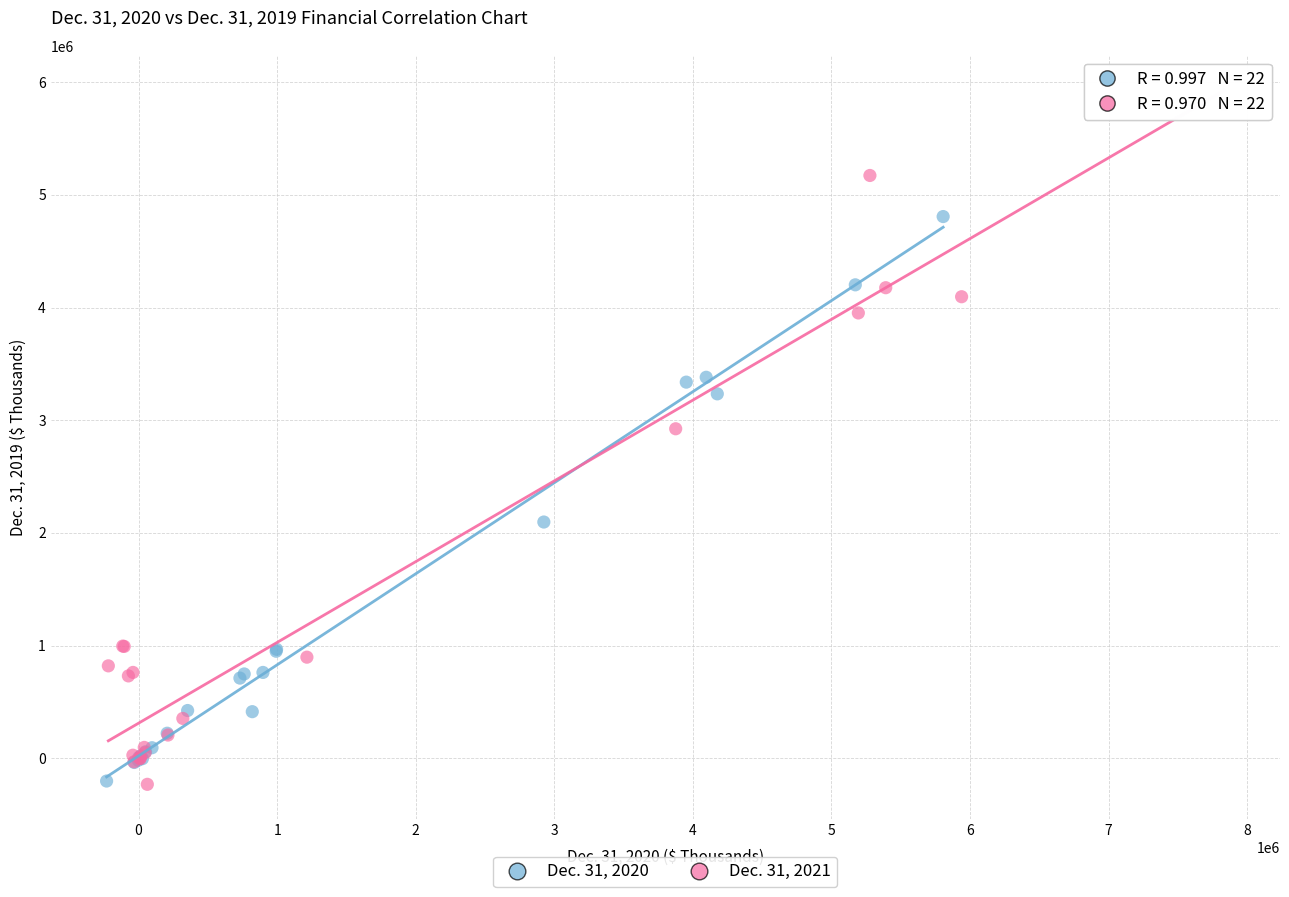

Which series has the largest Y range (max minus min)?

Dec. 31, 2021